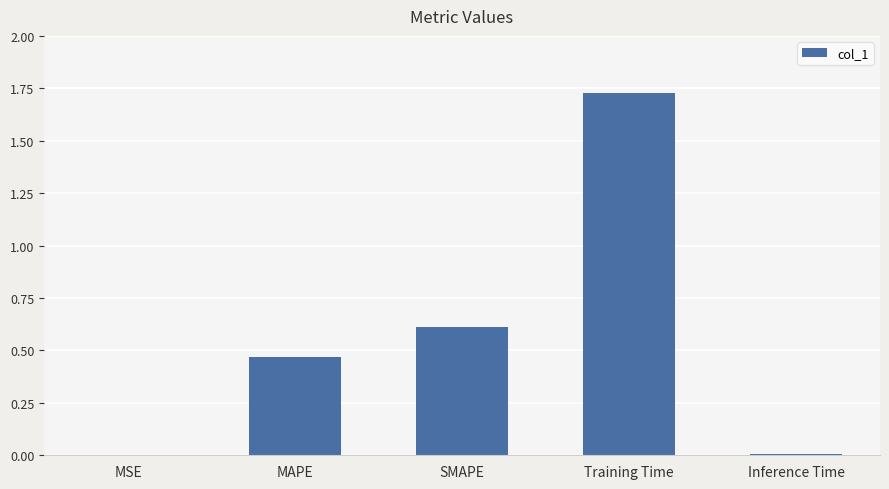

What is the sum of the values at Training Time and MAPE?

2.2